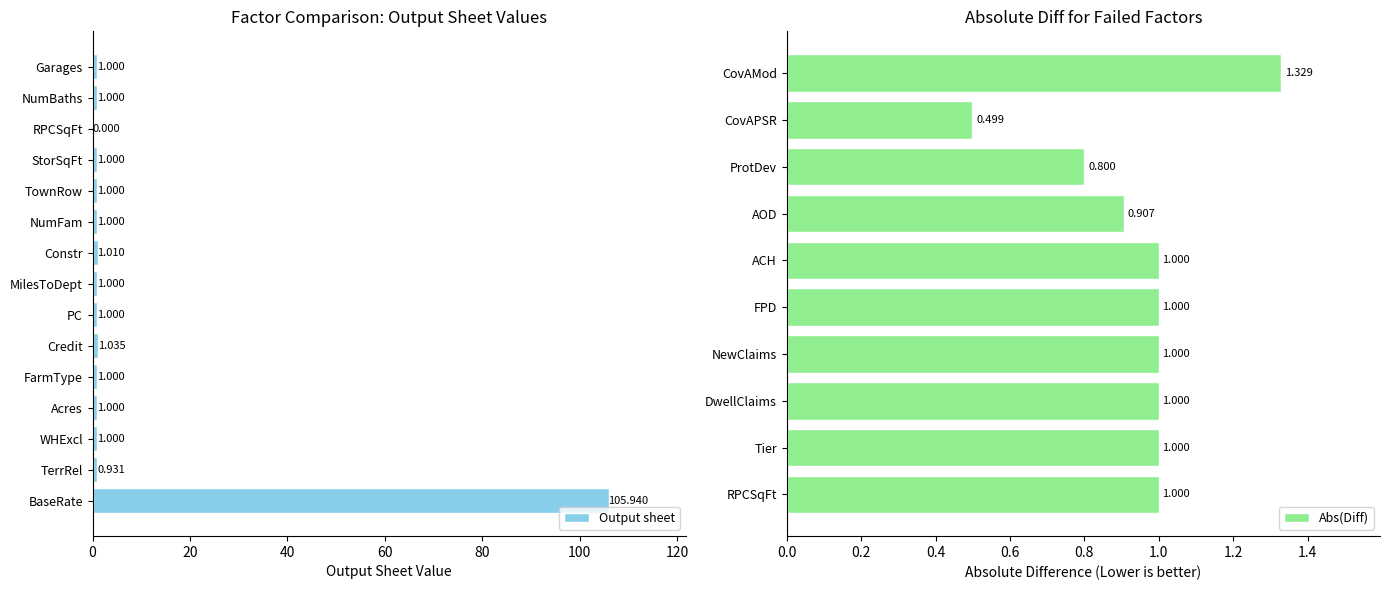

Does the chart contain stacked bars?

No